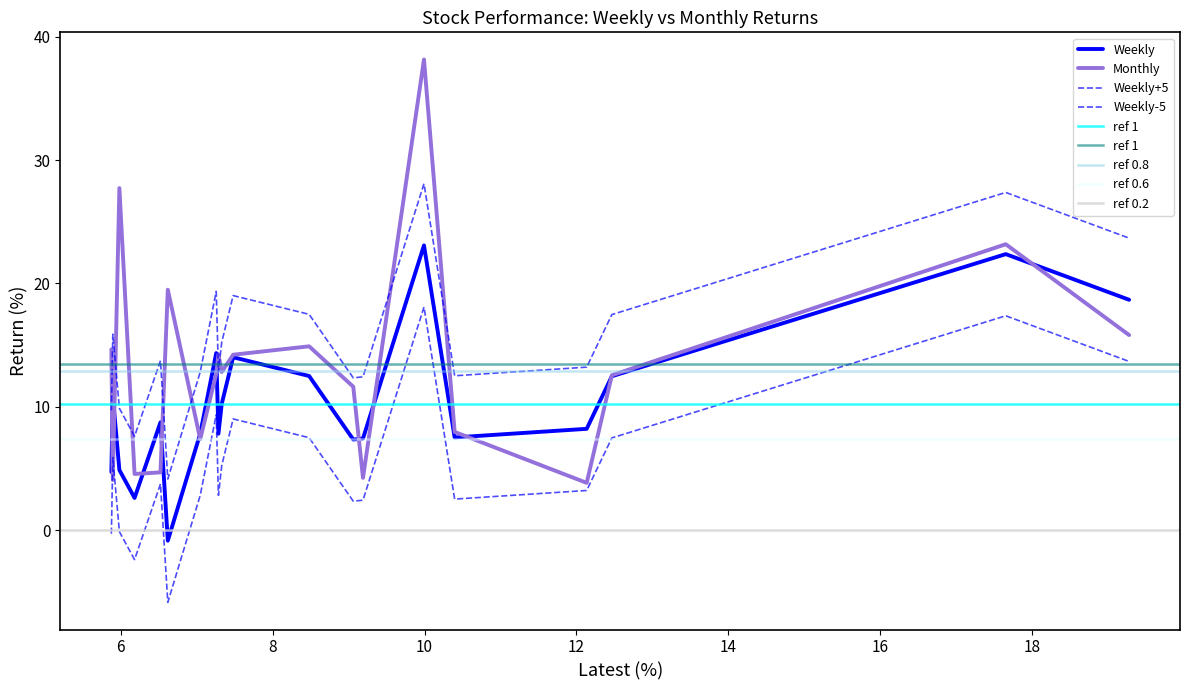

In Monthly, how many points are lower than both neighbors (excluding endpoints)?

6